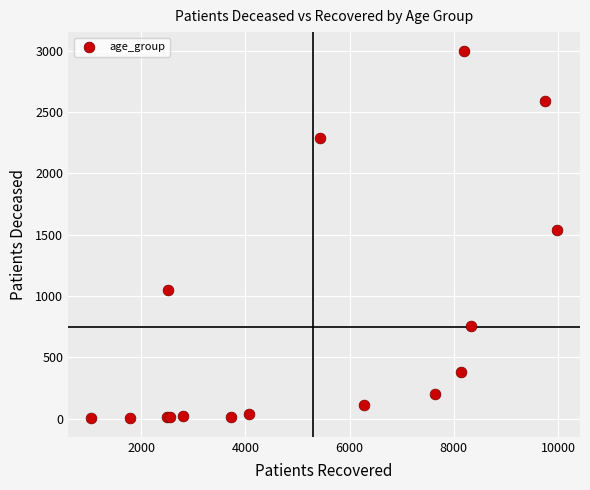

What Y value in the scatter plot is closest to 1502?

1540